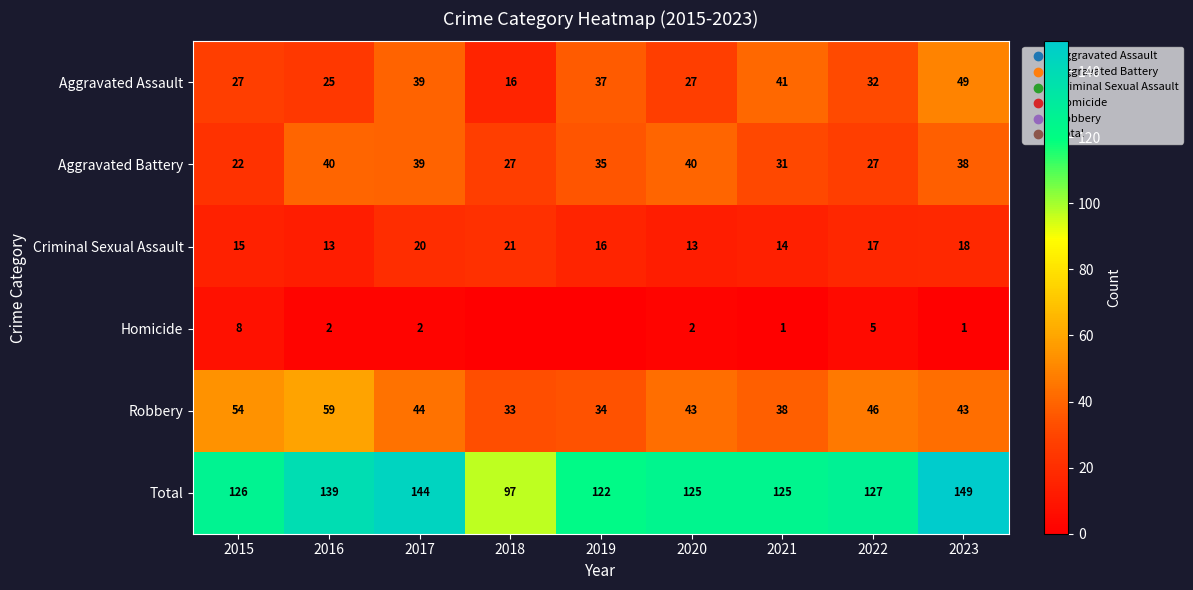

What is the total value across all series at 2016?

278